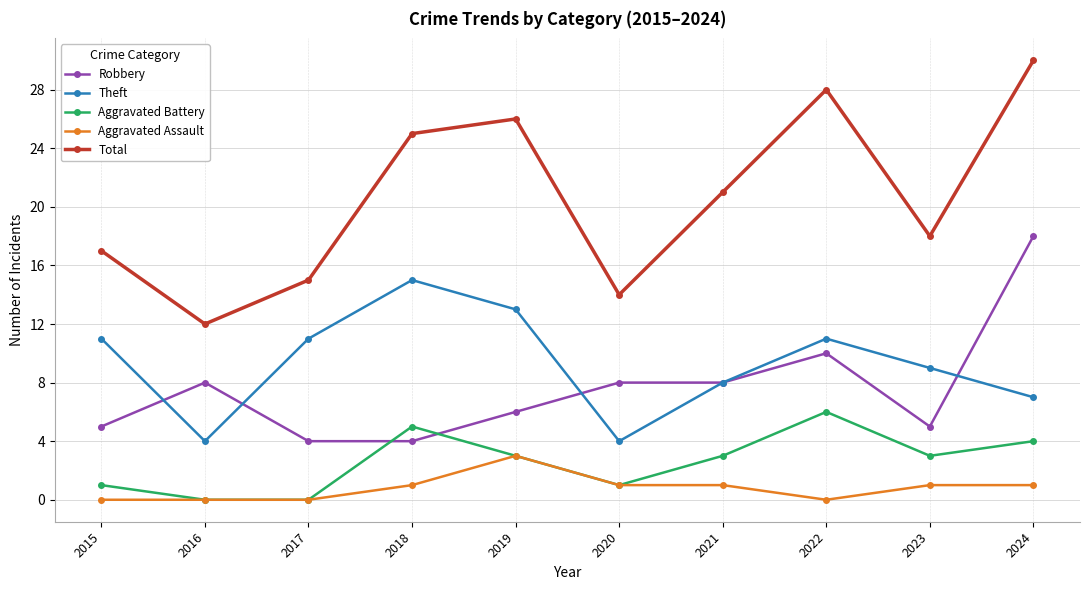

True or false: Theft and Total intersect in this chart.

False